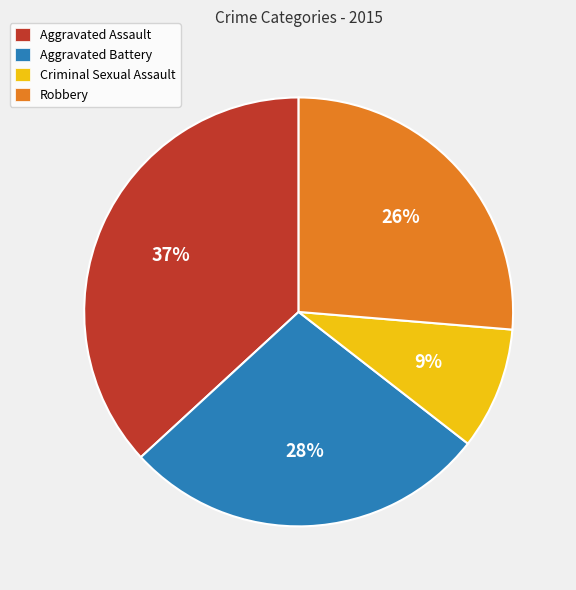

To the nearest percent, what is the difference between the Robbery and Aggravated Assault slice percentages?

11%